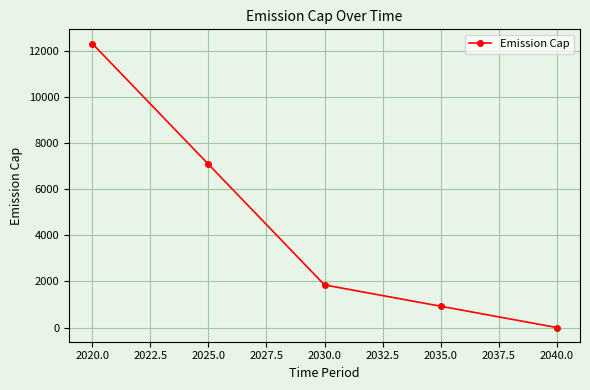

What is the label of the 4th point from the right?

2025.0